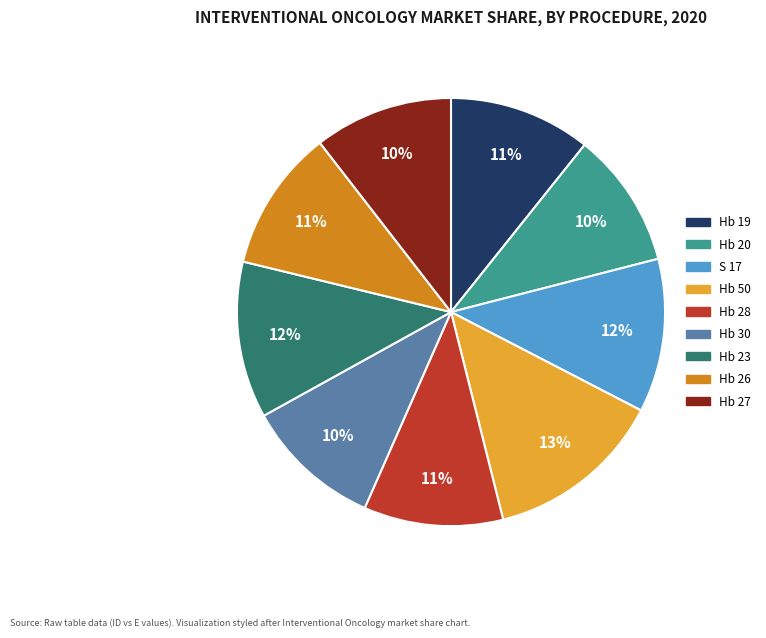

What percentage is the S 17 slice, to the nearest percent?

12%